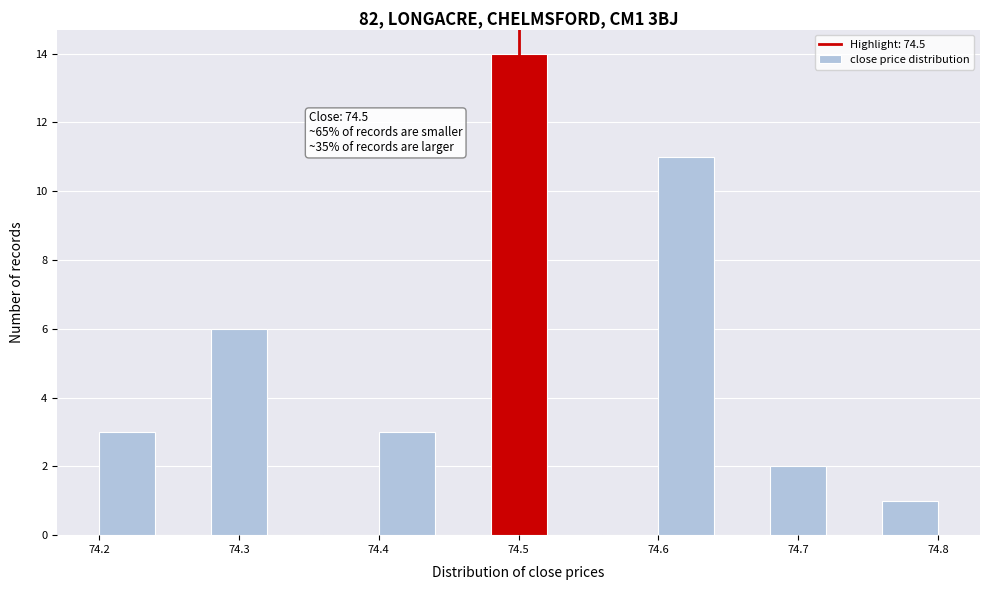

Which range on the x-axis has the tallest bar?

74.48 to 74.52